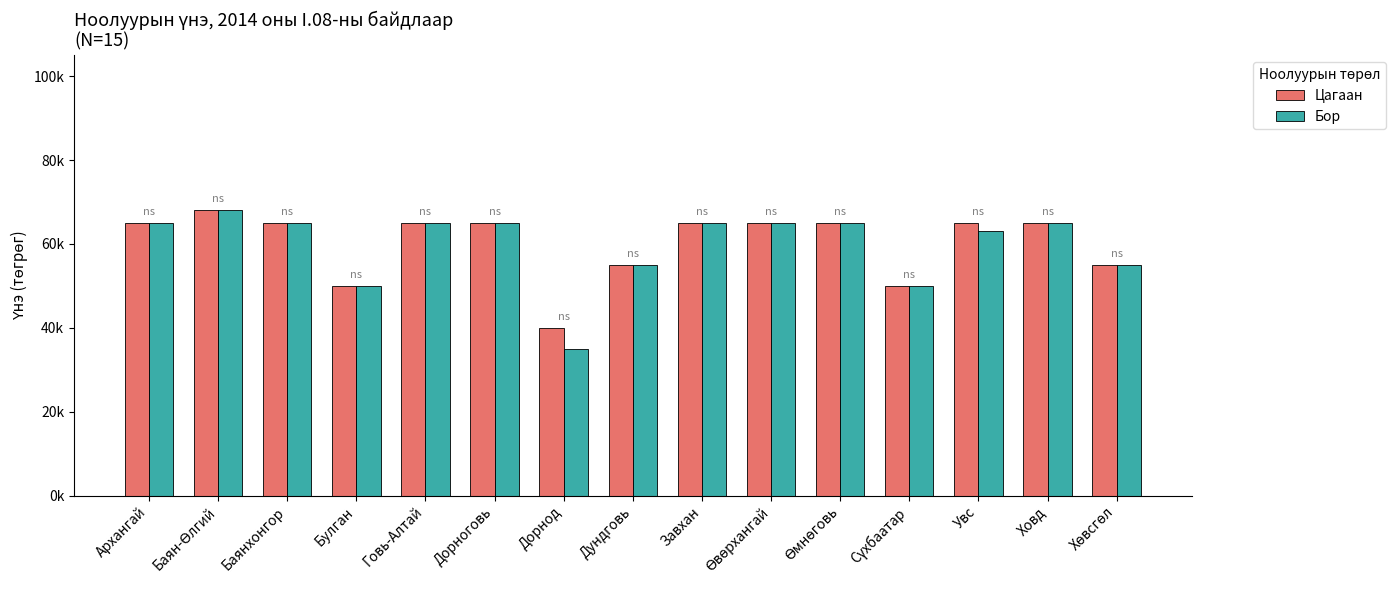

Reading left to right, extract all data points from this chart.

Цагаан: Архангай=65000	Баян-Өлгий=68000	Баянхонгор=65000	Булган=50000	Говь-Алтай=65000	Дорноговь=65000	Дорнод=40000	Дундговь=55000	Завхан=65000	Өвөрхангай=65000	Өмнөговь=65000	Сүхбаатар=50000	Увс=65000	Ховд=65000	Хөвсгөл=55000
Бор: Архангай=65000	Баян-Өлгий=68000	Баянхонгор=65000	Булган=50000	Говь-Алтай=65000	Дорноговь=65000	Дорнод=35000	Дундговь=55000	Завхан=65000	Өвөрхангай=65000	Өмнөговь=65000	Сүхбаатар=50000	Увс=63000	Ховд=65000	Хөвсгөл=55000